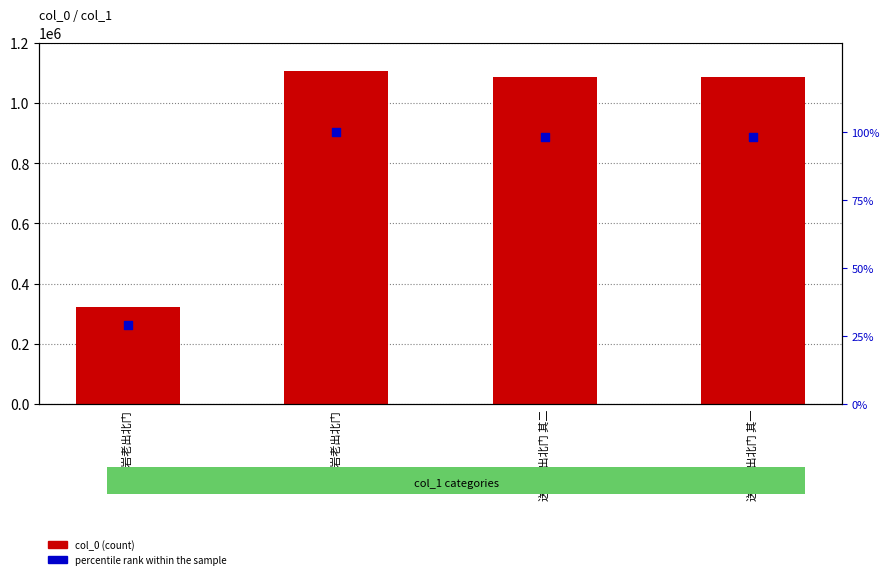

At how many categories does at least one series exceed 210801?

4